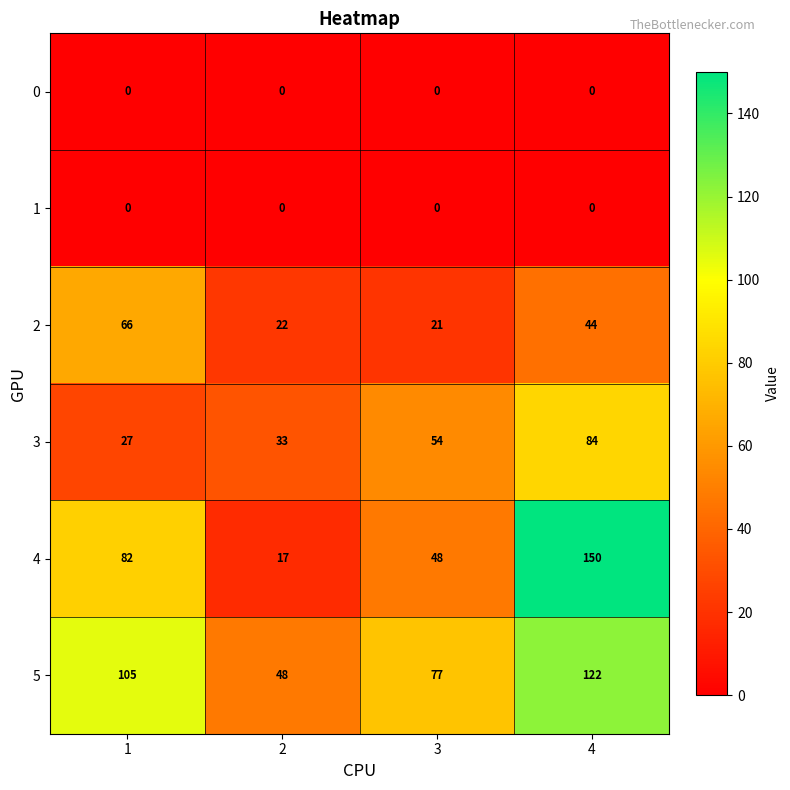

What value does the 2 series have at 1?

66